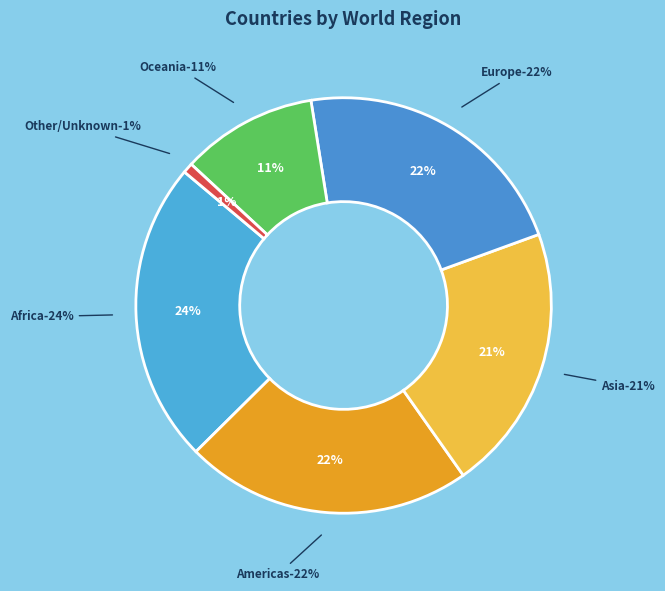

How many slices are in this pie chart?

6